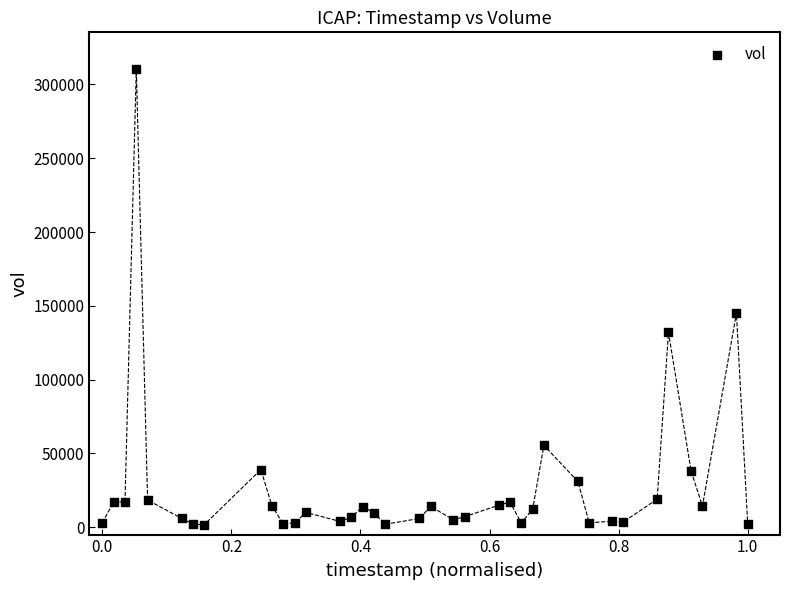

What is the range of Y values (max minus min)?

308800